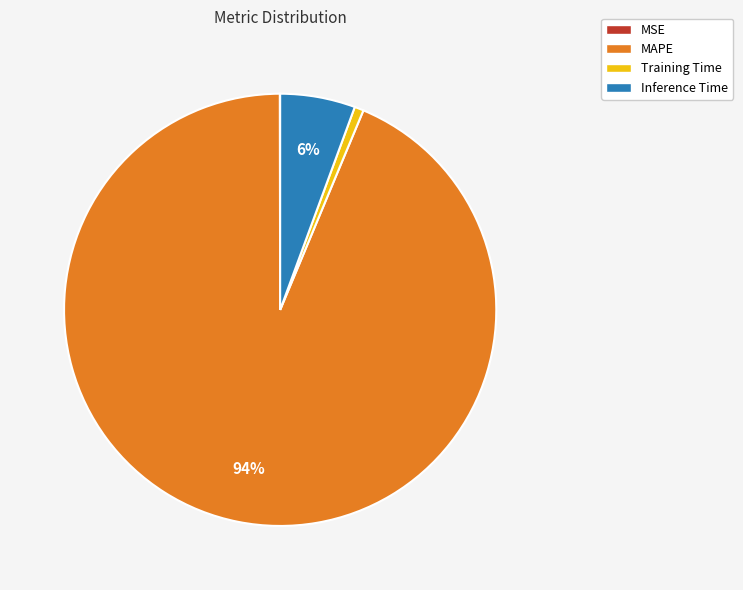

To the nearest percent, what percentage of the pie is Inference Time?

6%